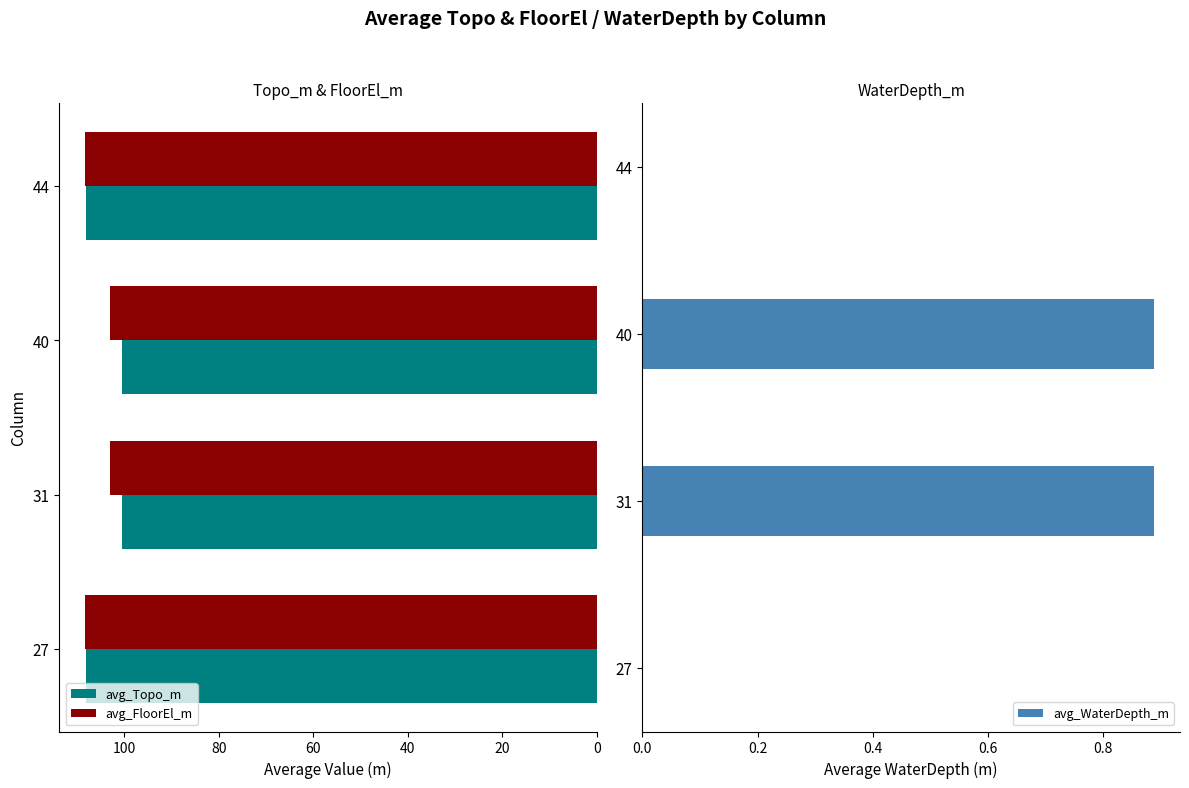

What are all the series names shown in the legend?

avg_Topo_m, avg_FloorEl_m, avg_WaterDepth_m